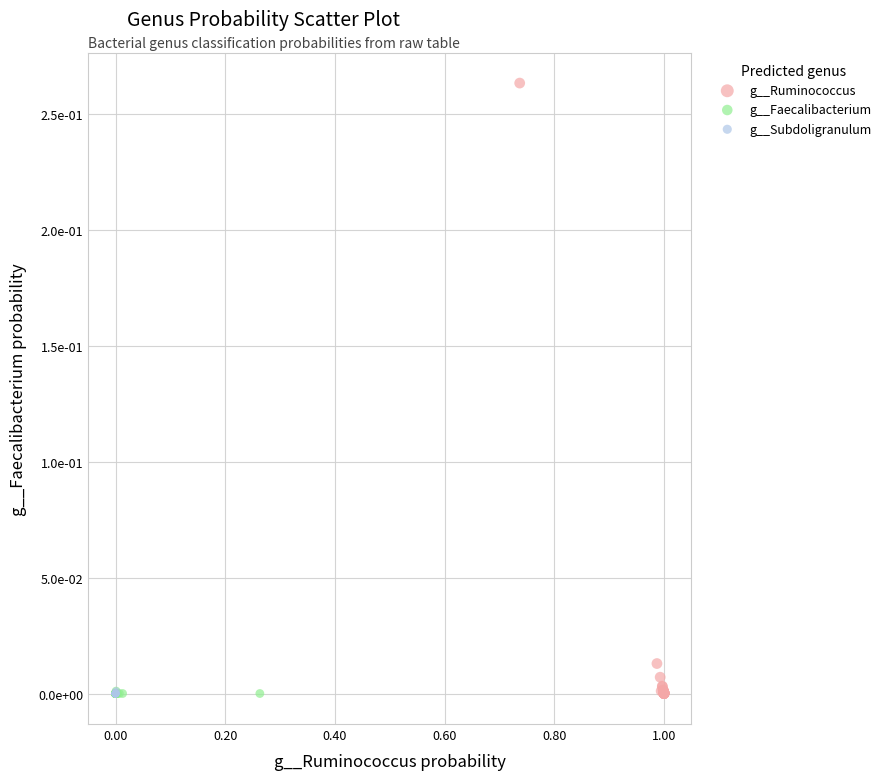

What are all the series names shown in the legend?

g__Ruminococcus, g__Faecalibacterium, g__Subdoligranulum